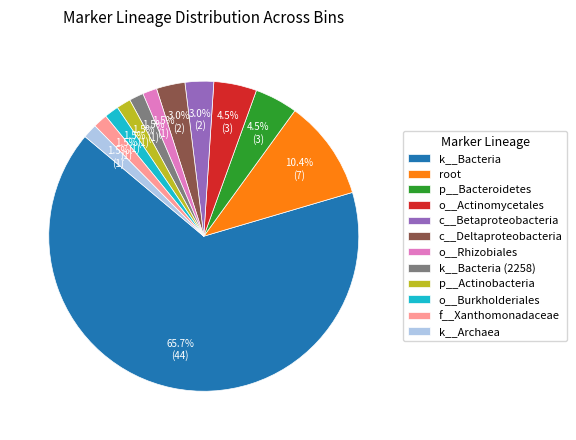

Approximately how many times larger is the value at o__Rhizobiales compared to k__Bacteria (2258)?

1.0